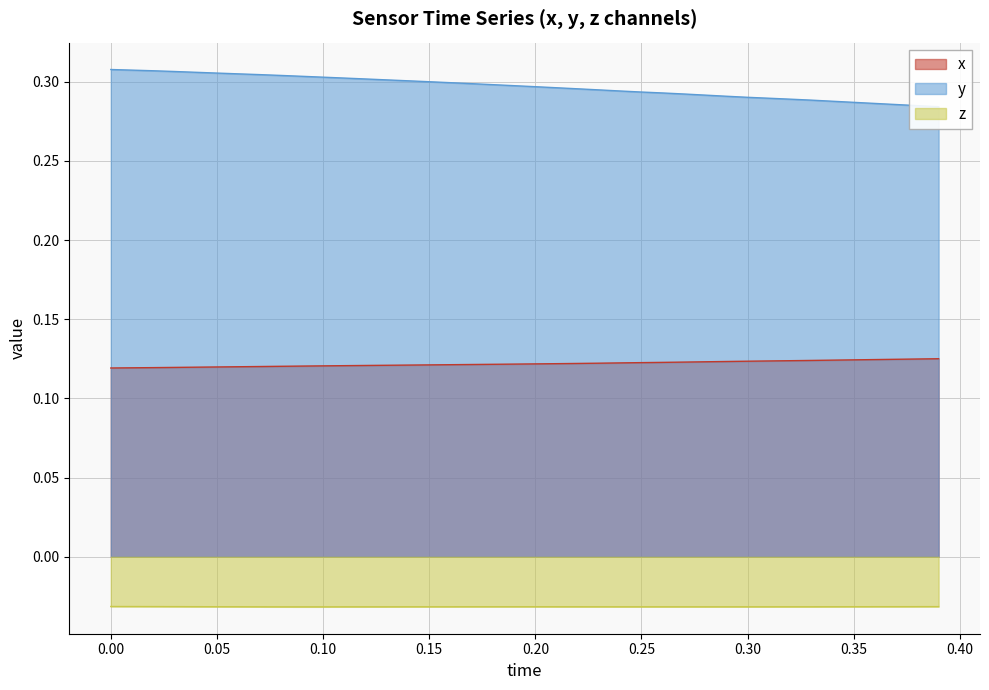

Which series has the widest spread of values?

y